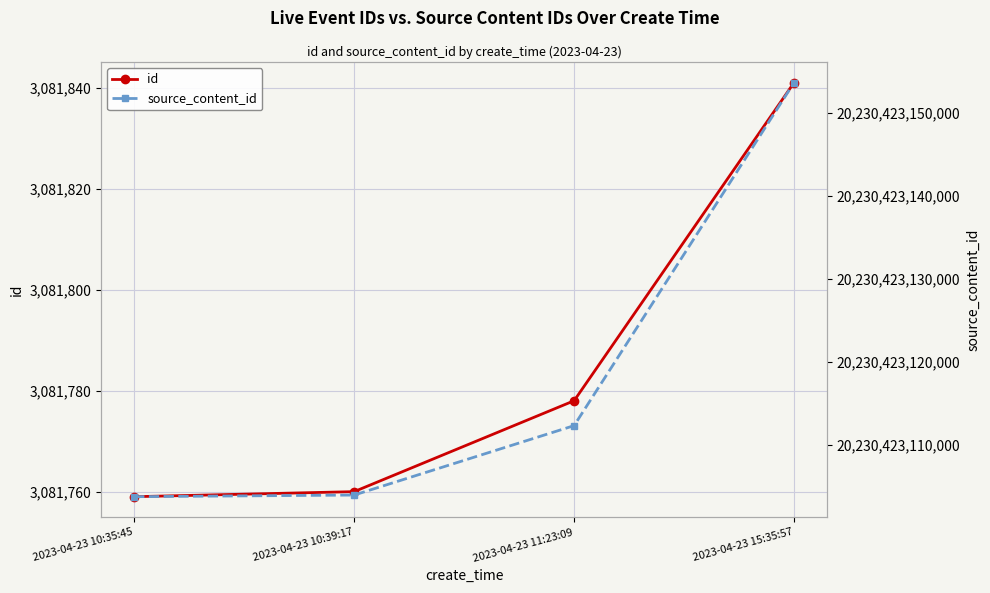

Which category has the highest value in the source_content_id series?

2023-04-23 15:35:57